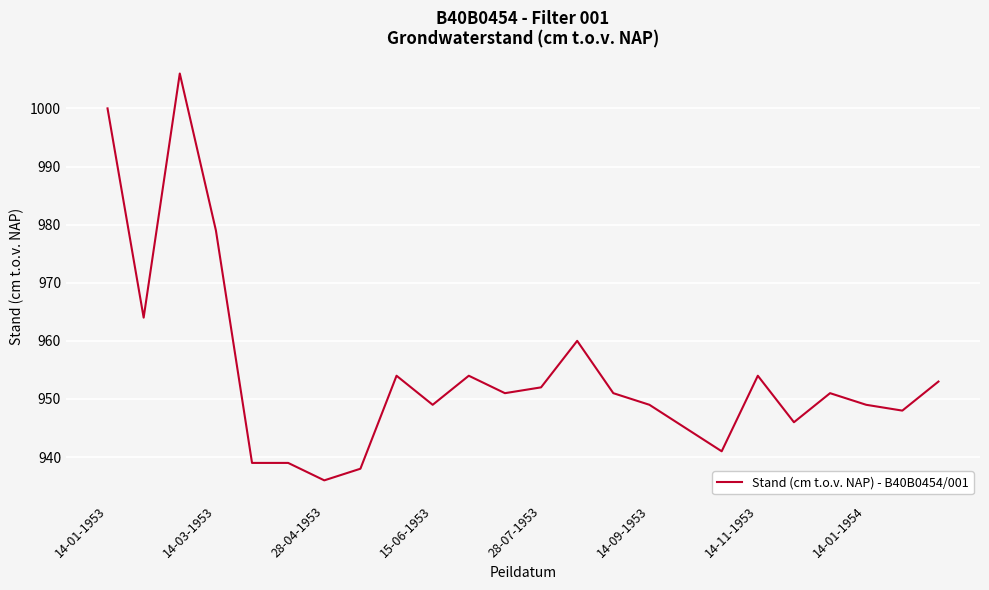

What is the minimum value shown in the chart?

936